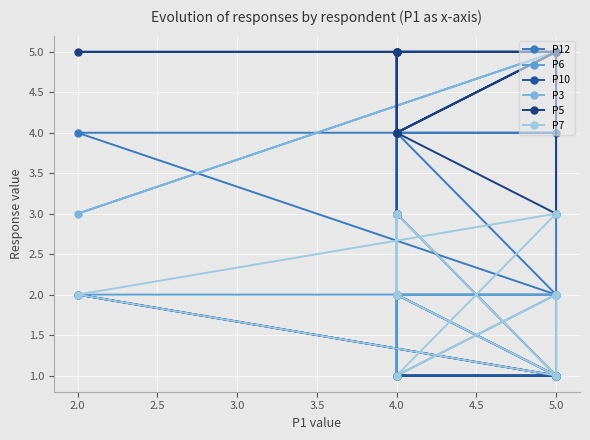

What is the average value of the P3 series?

4